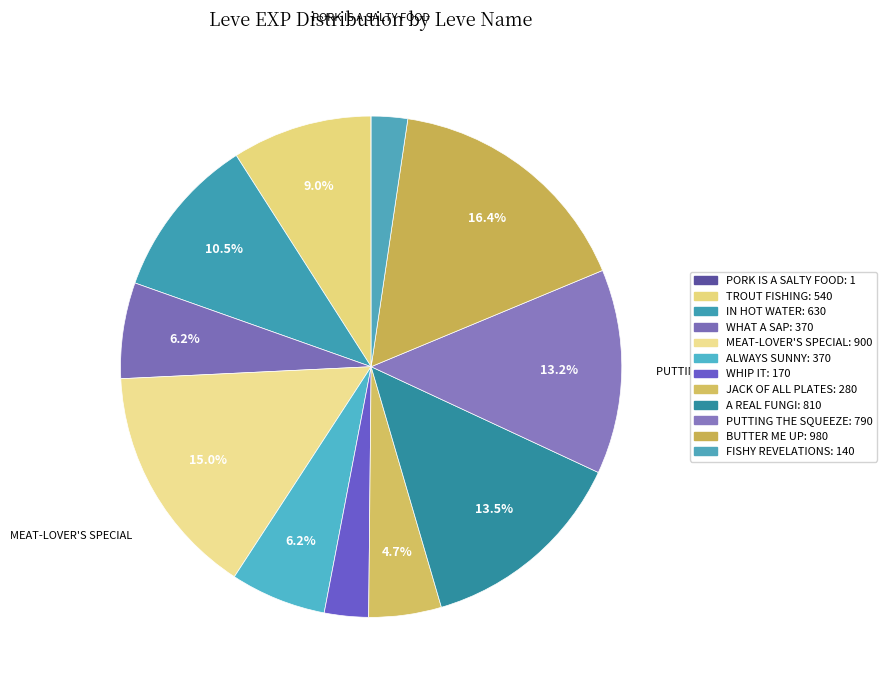

Which category has the smallest portion of the pie?

Pork Is a Salty Food